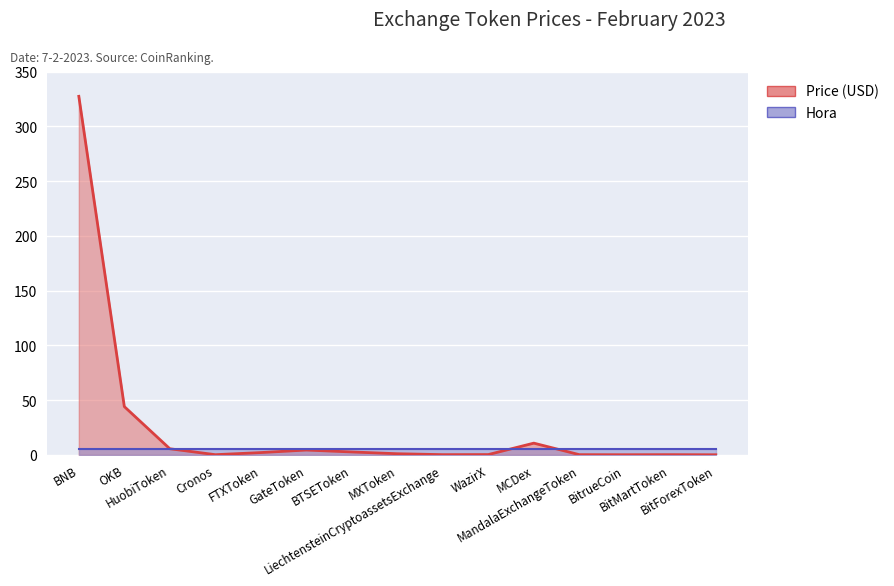

What is the label of the 2nd point from the right?

BitMartToken